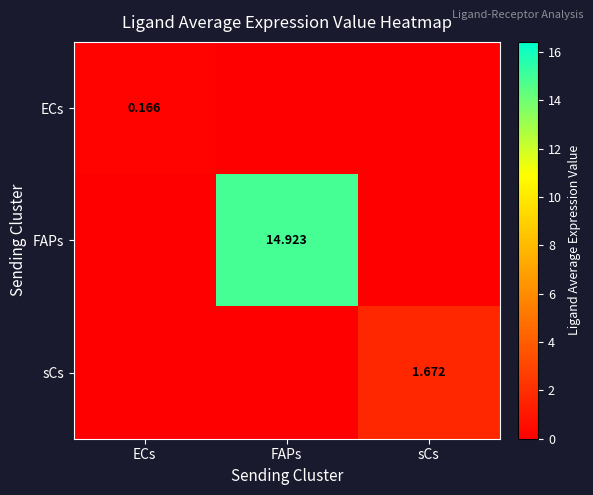

What is the difference between the maximum and minimum values in the FAPs series?

14.9